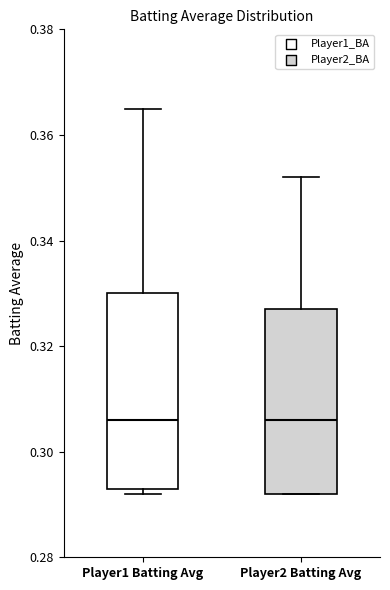

Where is the upper edge of the box for Player1 Batting Avg on the y-axis? The values are not printed on the chart, so give them approximately, as read against the axis.

0.330